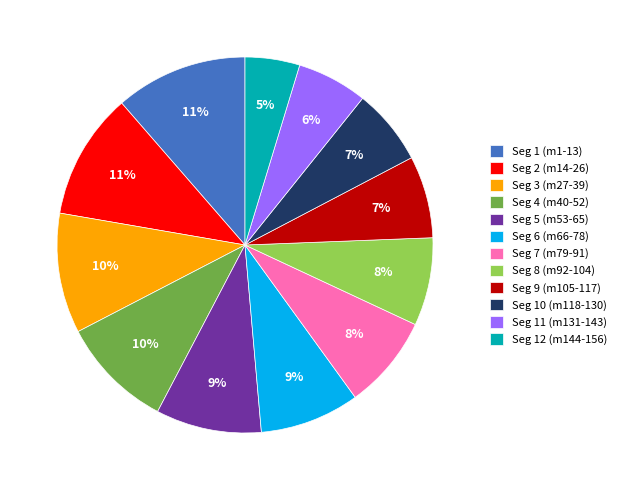

Is there a majority slice in this chart?

No